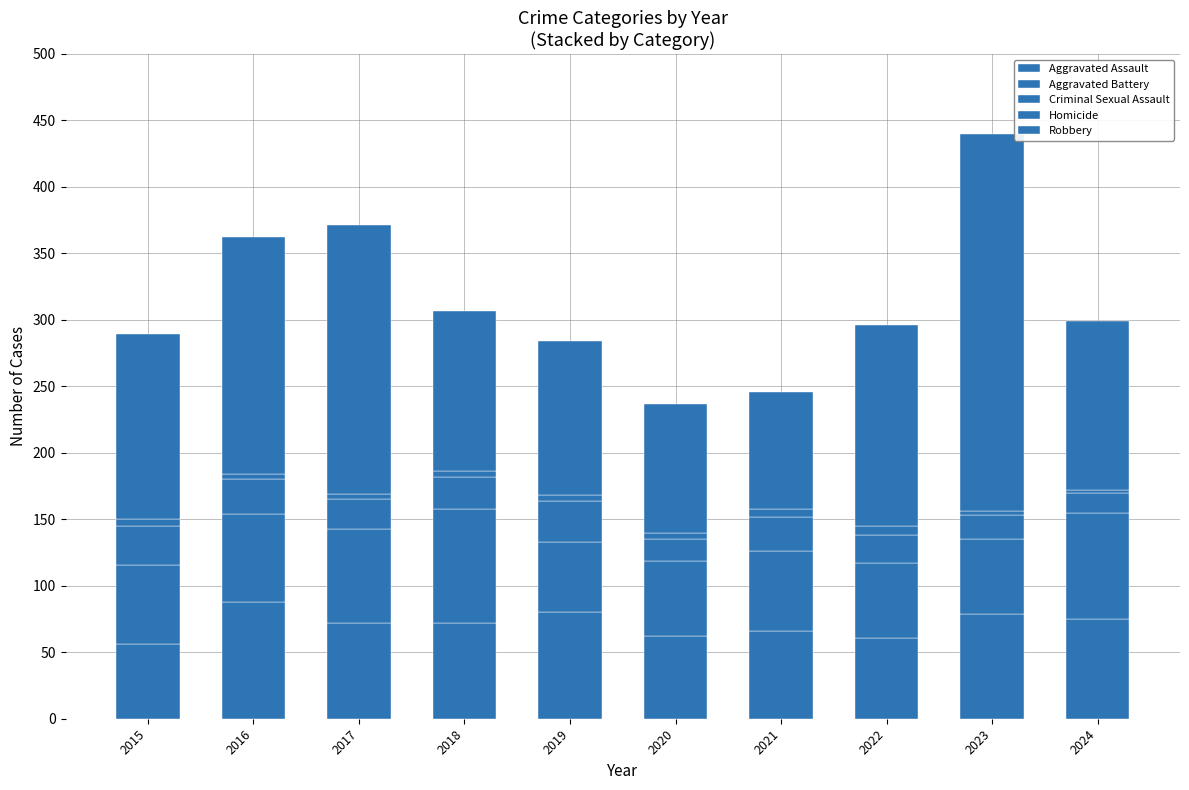

Are the bars horizontal?

No